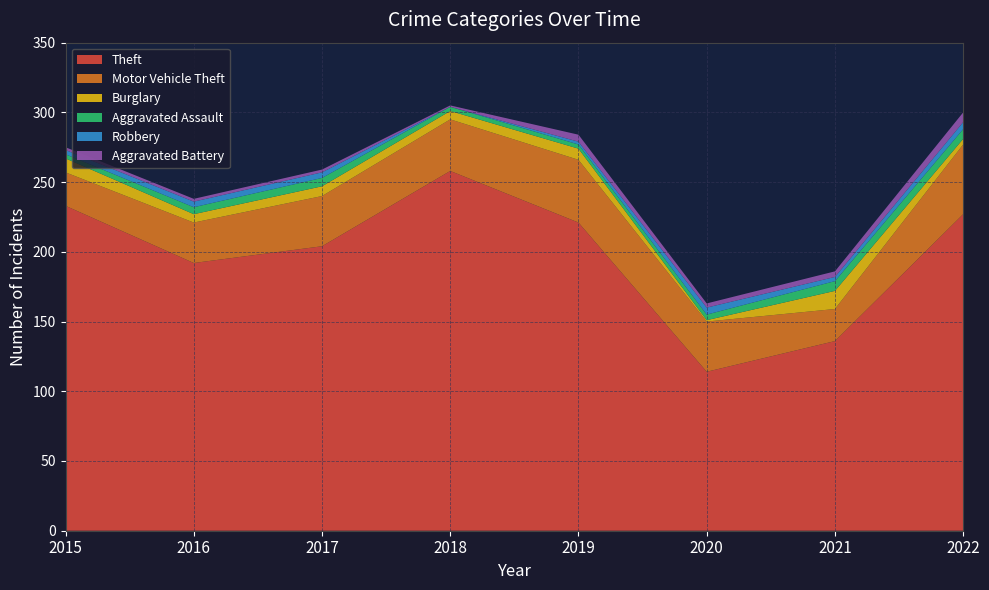

Reading left to right, extract all data points from this chart.

Theft: 233	192	204	258	221	114	136	227
Motor Vehicle Theft: 24	29	36	37	45	36	23	50
Burglary: 10	6	7	6	8	1	13	4
Aggravated Assault: 3	5	6	3	3	4	7	7
Robbery: 3	4	4	0	2	5	3	5
Aggravated Battery: 2	2	2	1	5	3	4	7